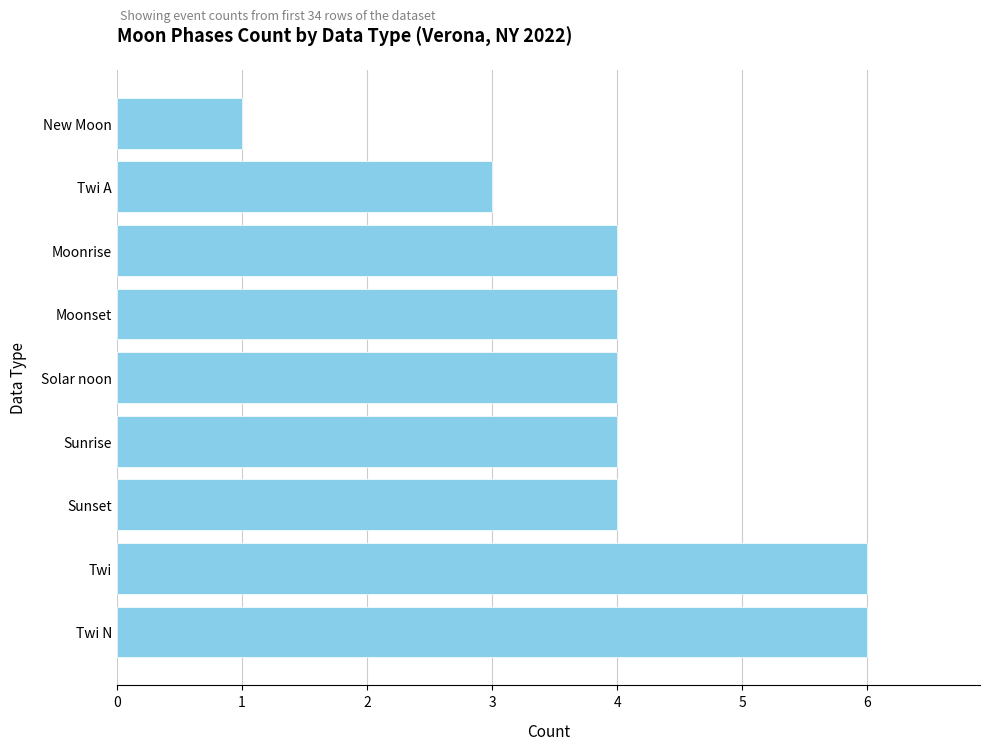

What is the greatest value displayed?

6